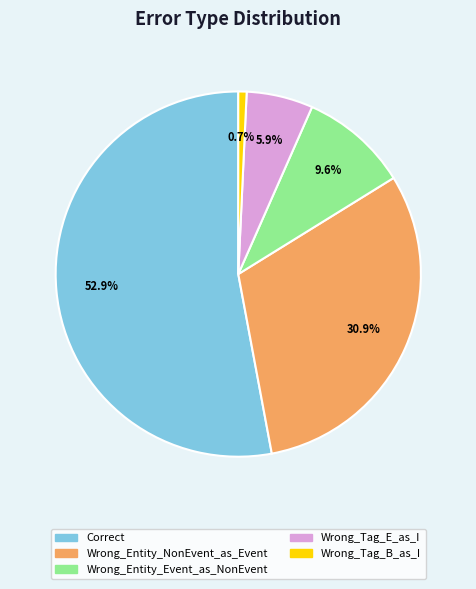

How many segments does this pie chart have?

5